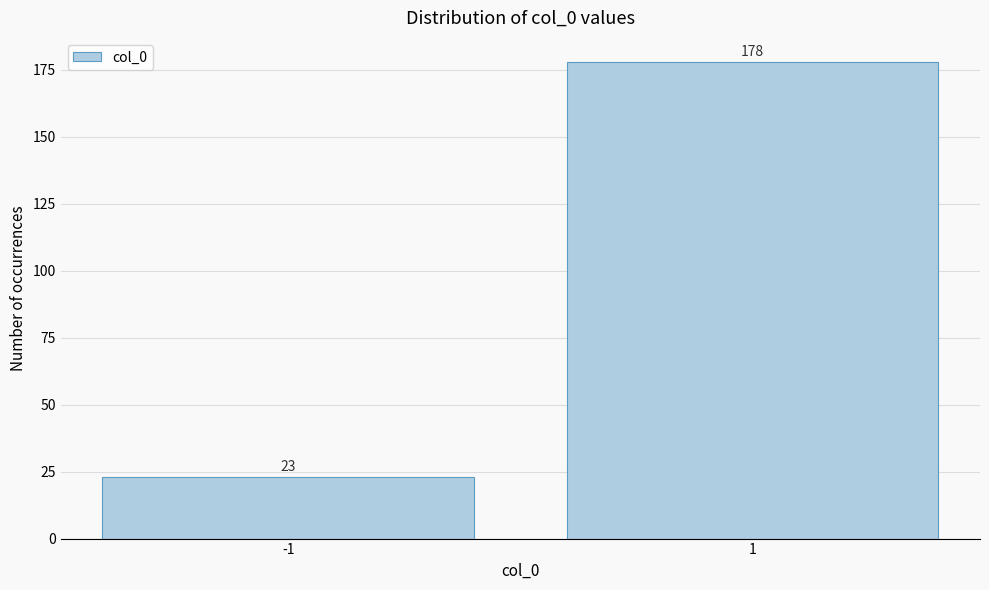

Reading left to right, what are all the values shown in this chart?

-1=23	1=178